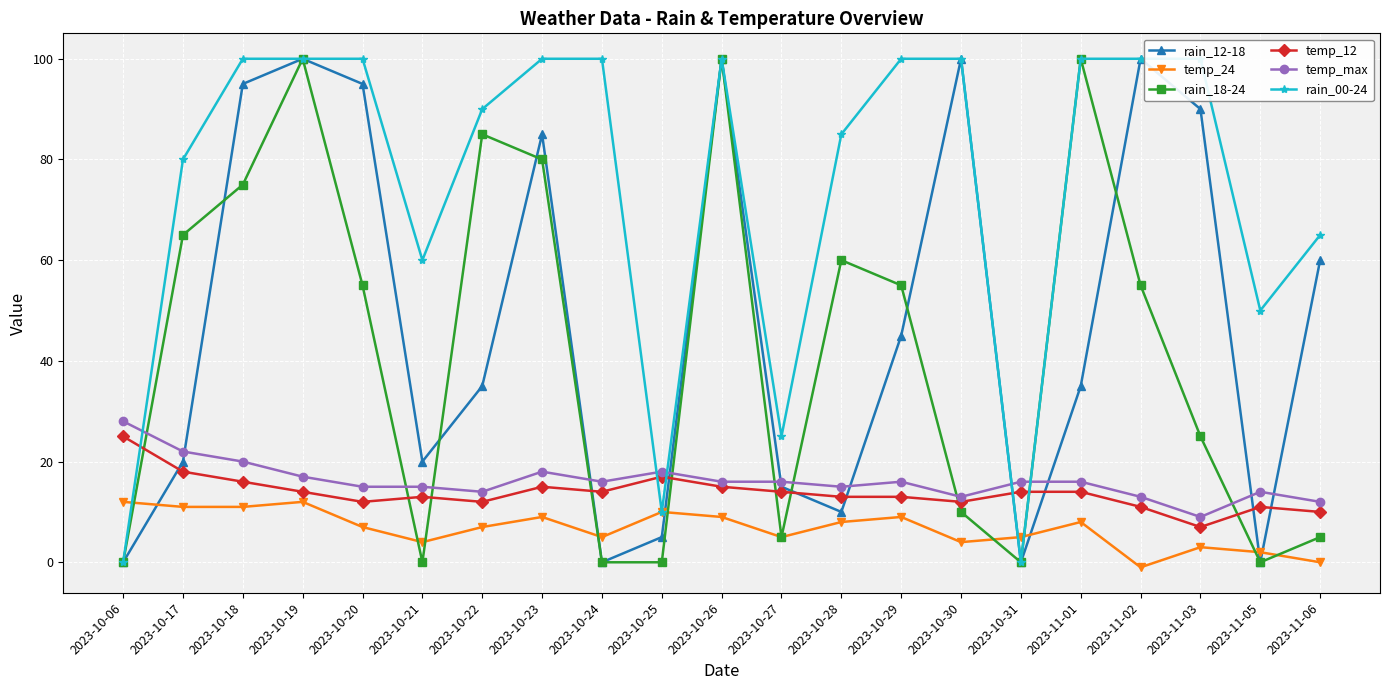

Which series has the widest spread of values?

rain_12-18